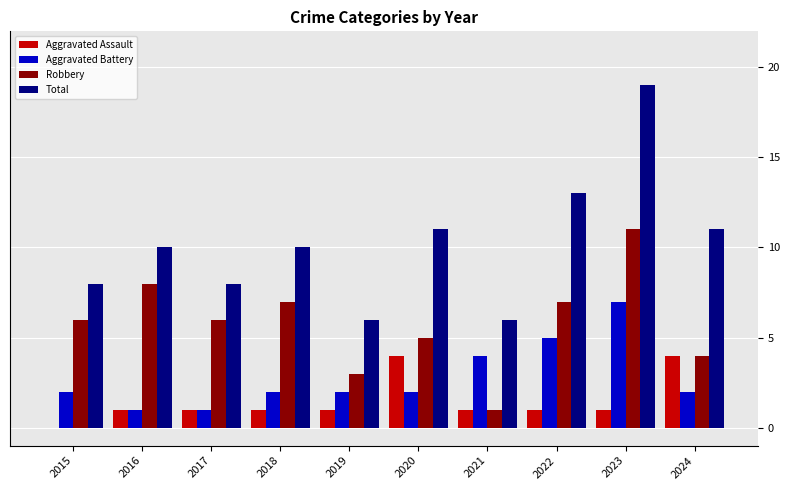

Which series has the largest total across all categories?

Total